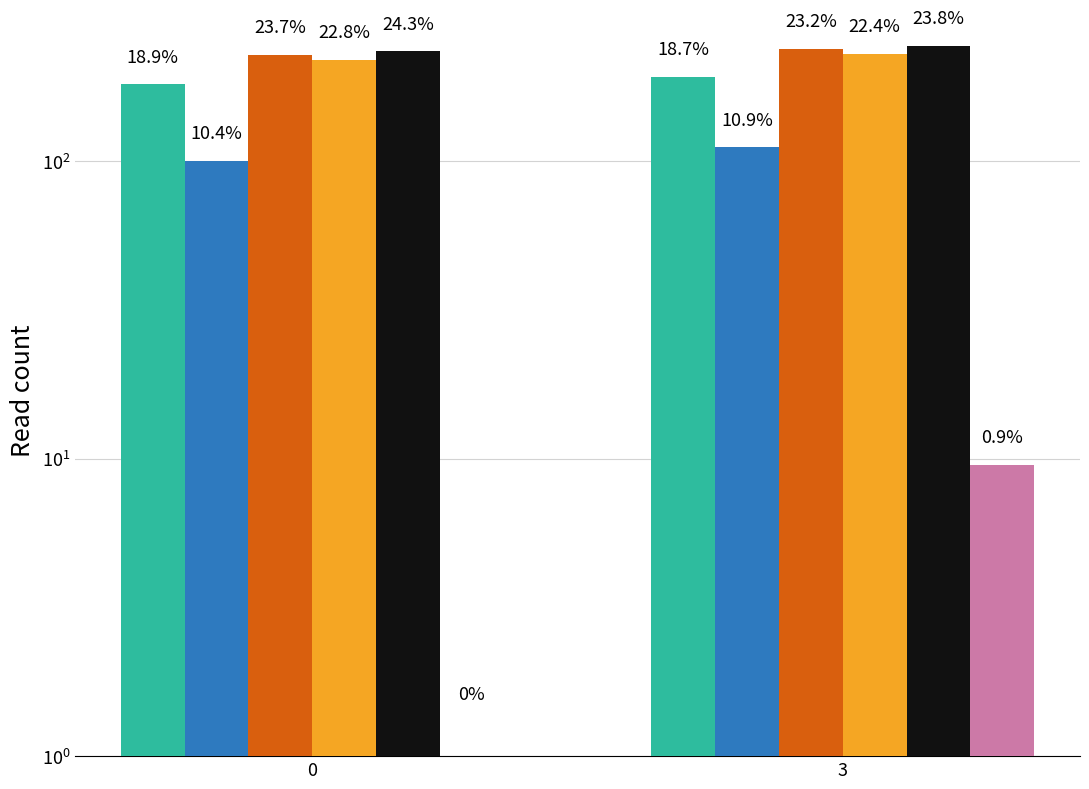

Rank the categories by col_22 value from lowest to highest.

0, 3